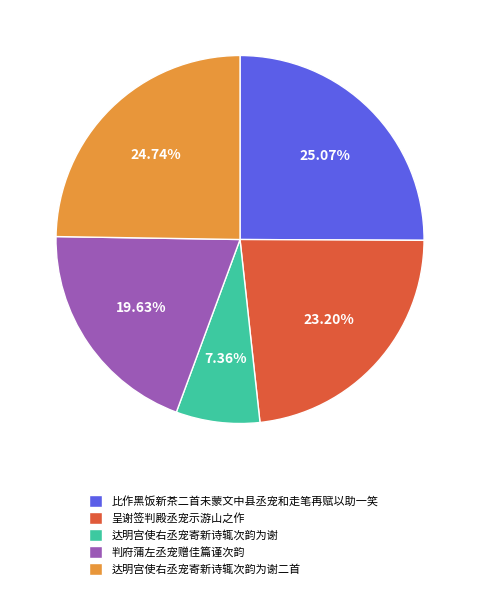

Which category has the smallest portion of the pie?

达明宫使右丞宠寄新诗辄次韵为谢